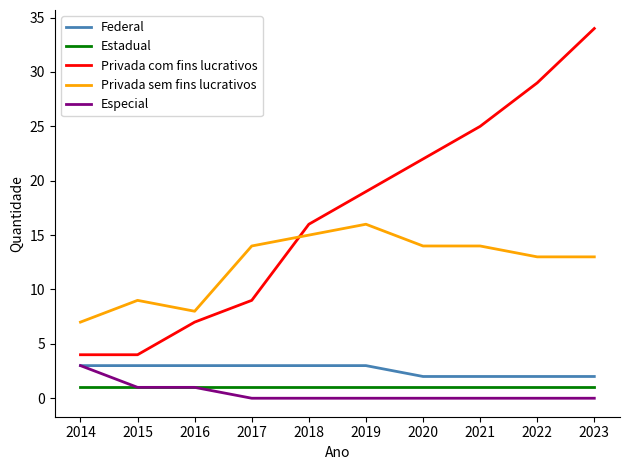

Which series has the largest total across all categories?

Privada com fins lucrativos